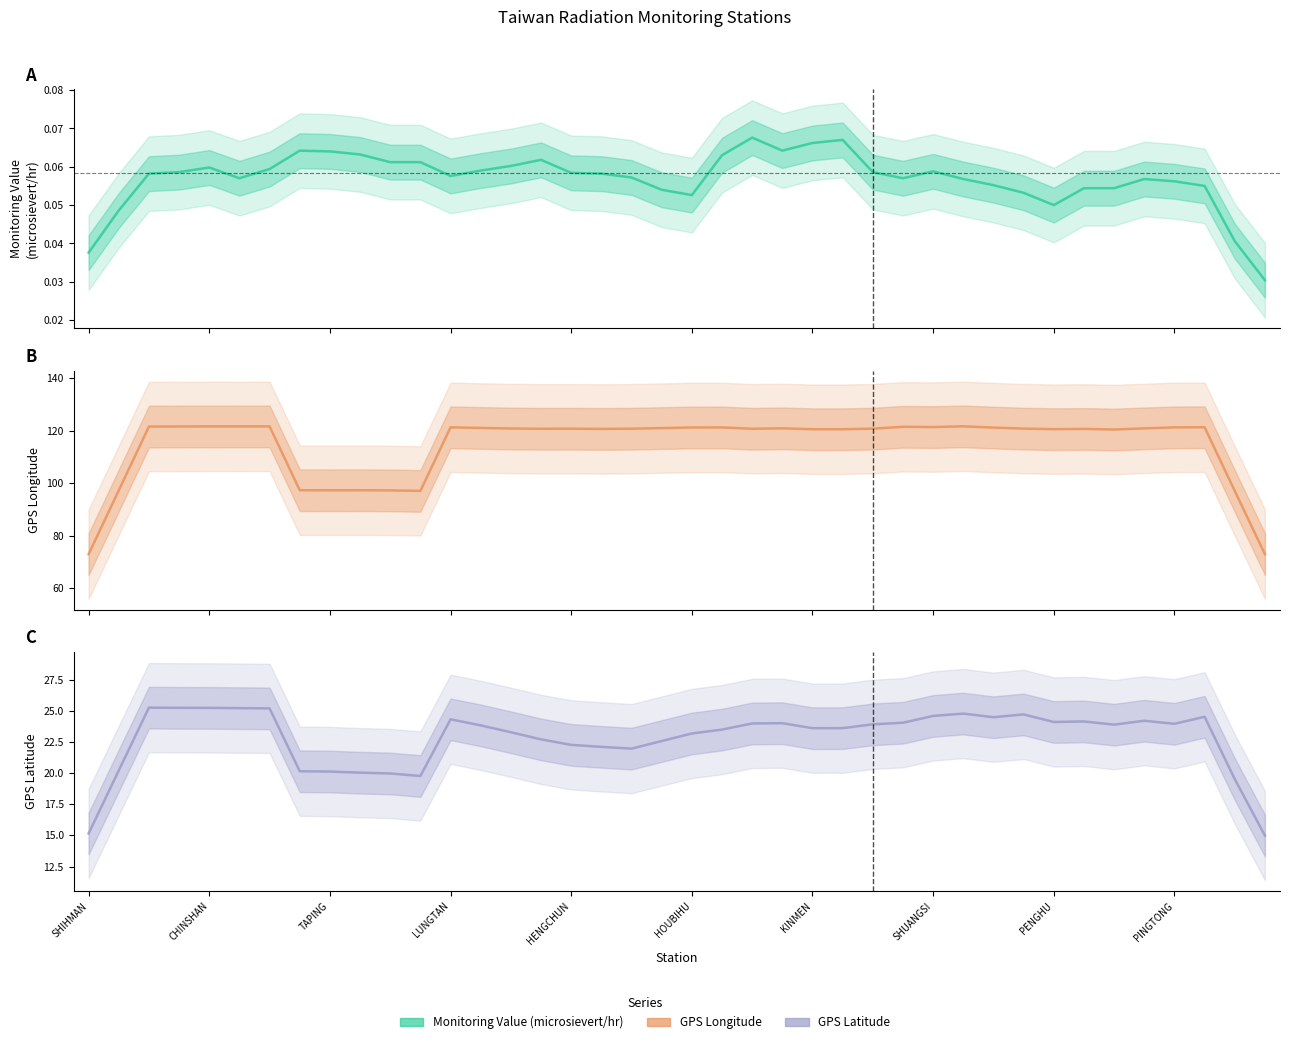

The GPS Latitude series shows 41.0 at 13. True or false?

False